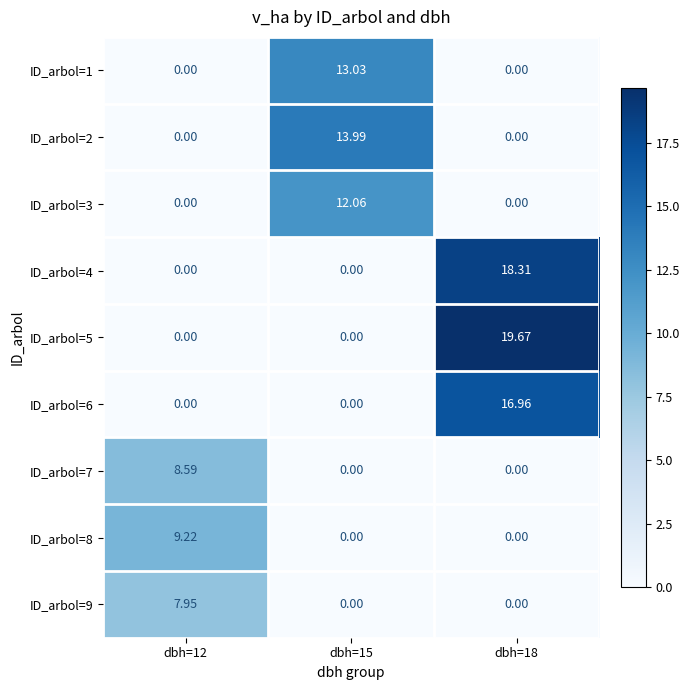

Is the value of ID_arbol=5 at dbh=18 greater than the value of ID_arbol=3 at dbh=15?

Yes